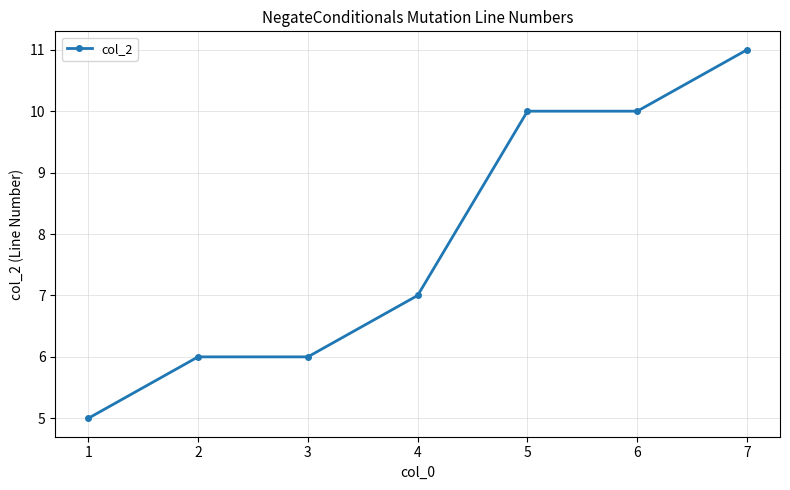

What is the sum of all values?

55